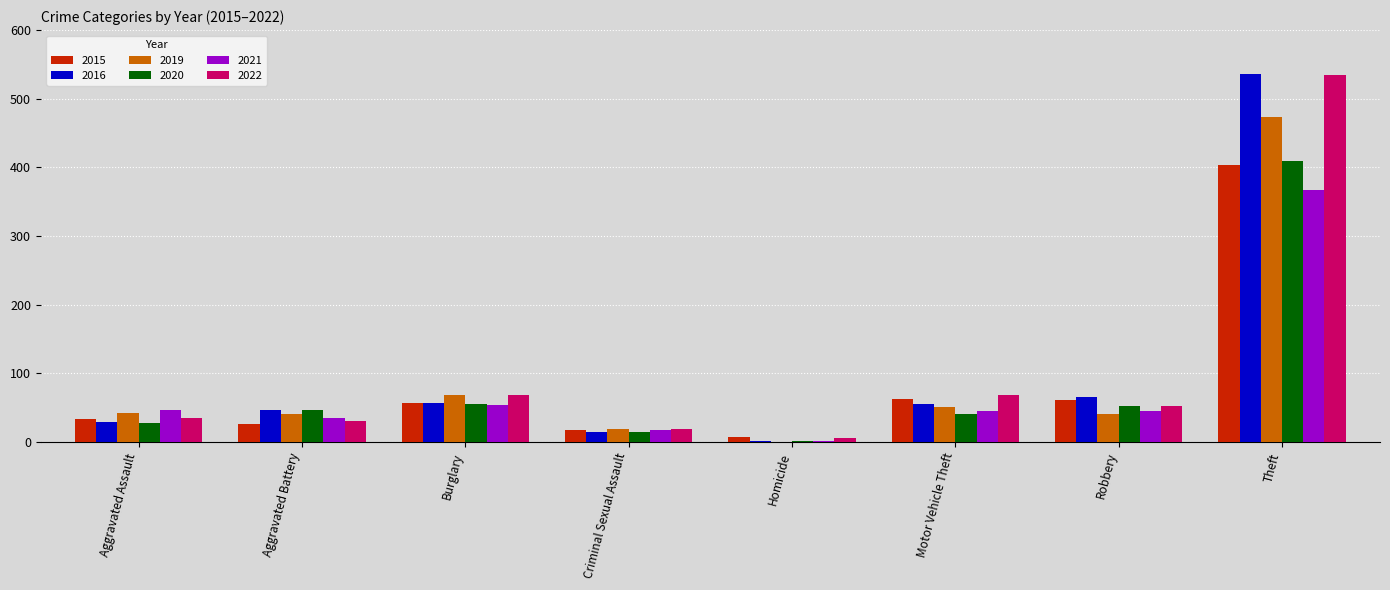

Are the bars horizontal?

No